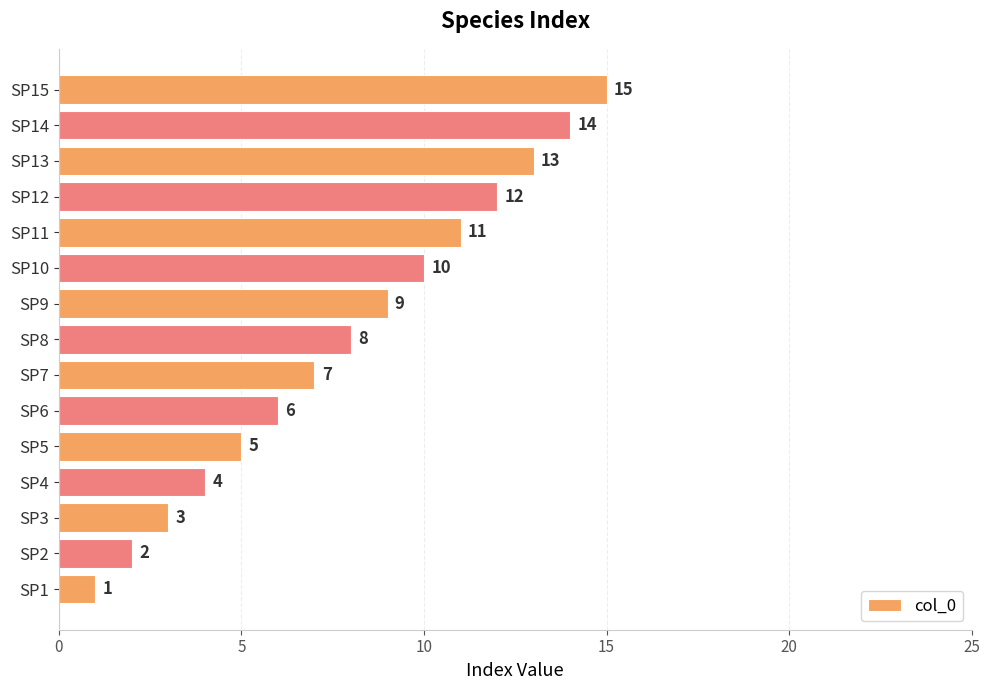

List the labels in order of value, largest first.

SP15, SP14, SP13, SP12, SP11, SP10, SP9, SP8, SP7, SP6, SP5, SP4, SP3, SP2, SP1